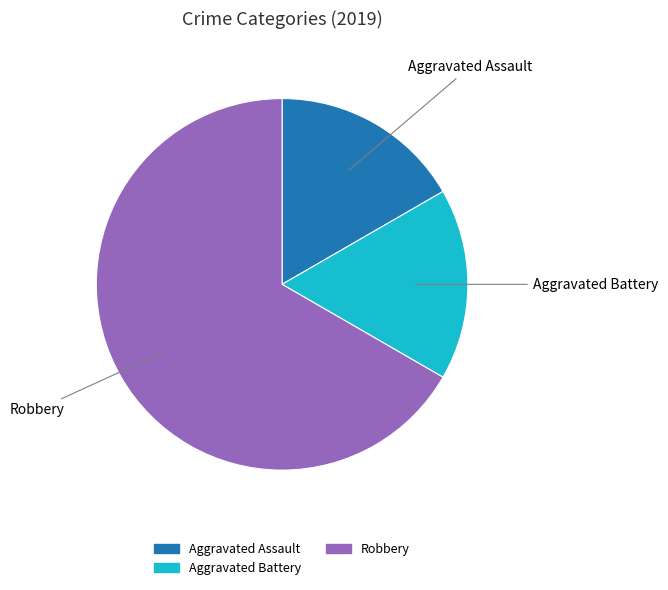

The Aggravated Assault slice represents 31% of the pie. True or false?

False